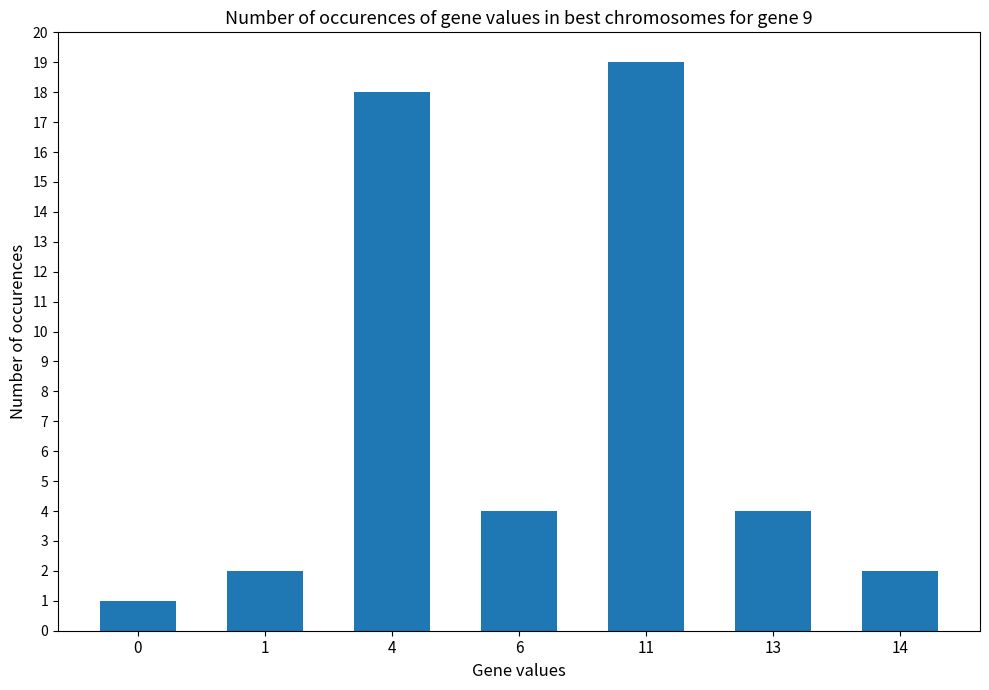

True or false: the data shows 30 at 4.

False